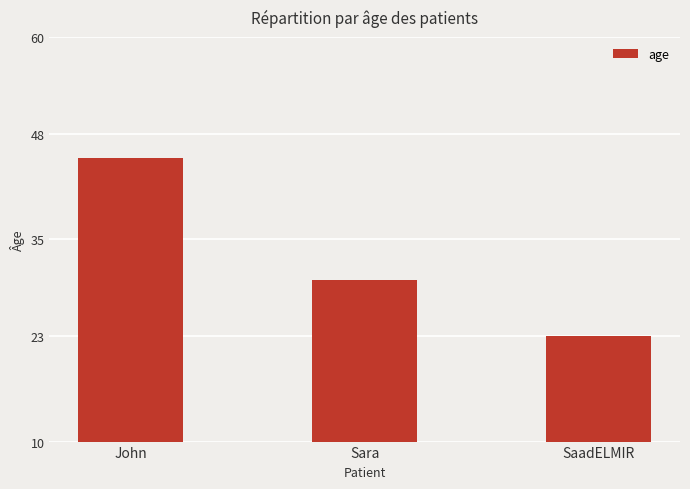

Reading right to left, list all the values displayed in this chart.

23	30	45